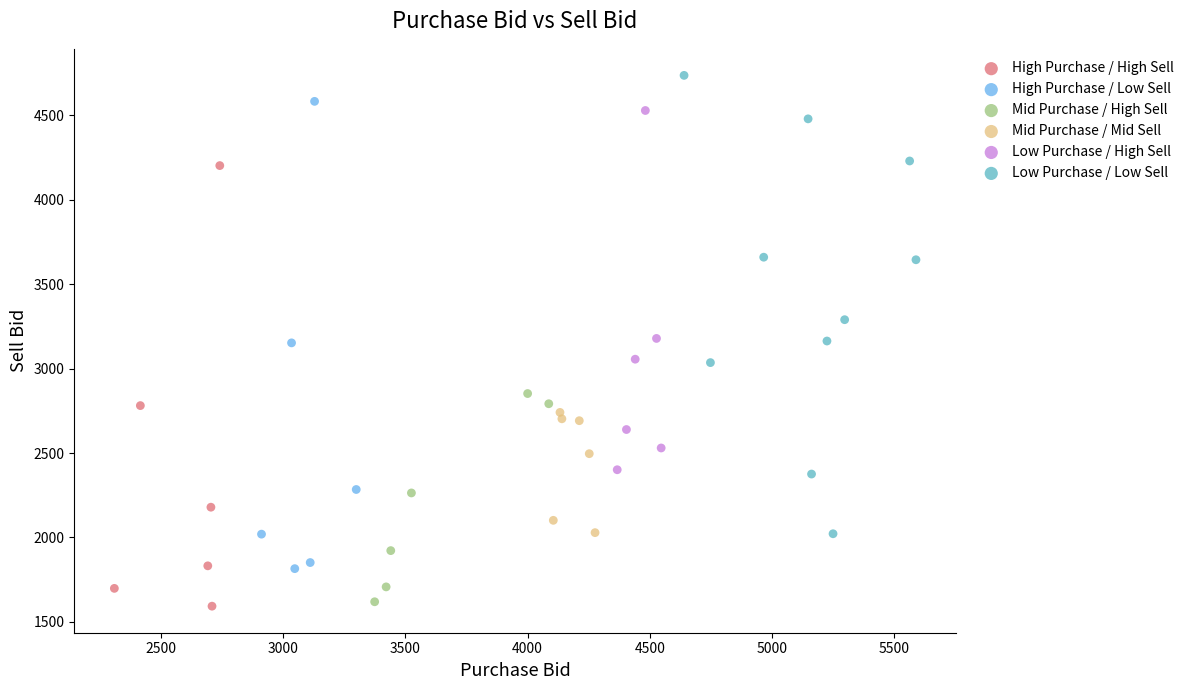

Which series reaches the maximum Y coordinate?

Low Purchase / Low Sell